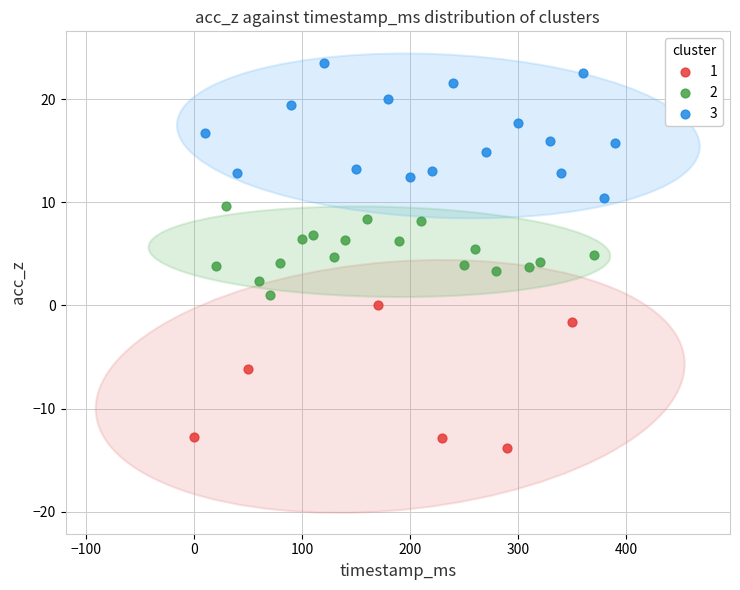

Which series reaches the maximum Y coordinate?

3